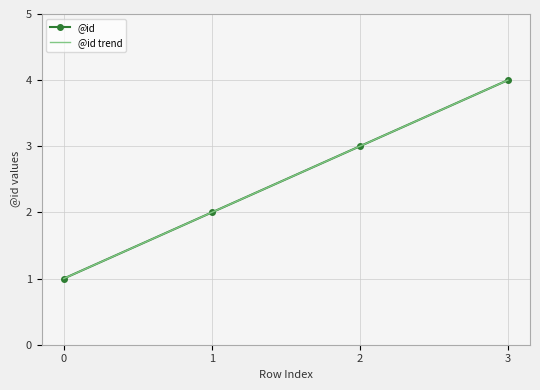

True or false: @id trend and @id cross at least once.

False